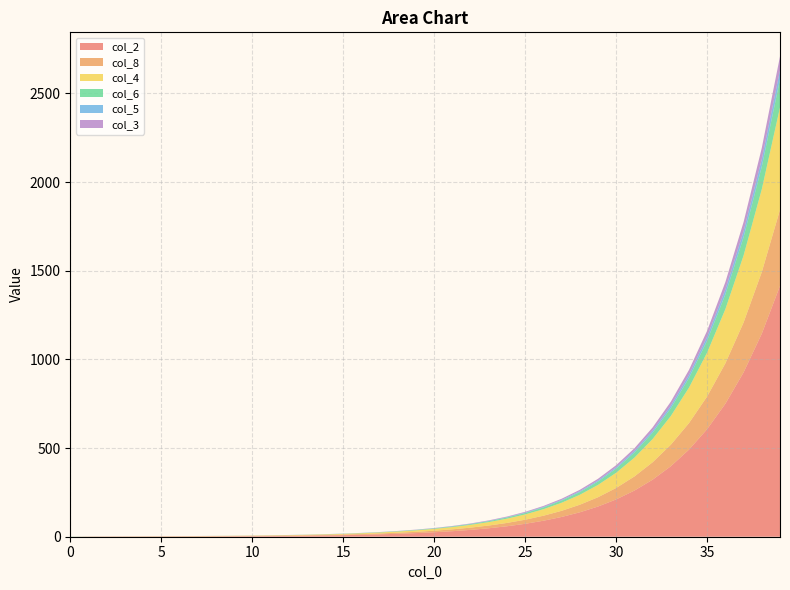

Reading left to right, extract all data points from this chart.

col_2: 0=0.0	1=0.8	2=0.9	3=1.0	4=1.1	5=1.2	6=1.4	7=1.7	8=2.0	9=2.5	10=3.1	11=3.8	12=4.7	13=5.7	14=7.1	15=8.8	16=10.8	17=13.4	18=16.5	19=20.4	20=25.3	21=31.2	22=38.6	23=47.7	24=59.0	25=72.9	26=90.2	27=111.5	28=137.8	29=170.3	30=210.5	31=260.2	32=321.6	33=397.5	34=491.2	35=607.1	36=750.1	37=926.8	38=1145.0	39=1414.3
col_8: 0=0.0	1=0.6	2=0.9	3=1.0	4=1.1	5=1.2	6=1.3	7=1.4	8=1.6	9=1.7	10=1.9	11=2.1	12=2.4	13=2.7	14=3.1	15=3.6	16=4.3	17=5.0	18=6.0	19=7.2	20=8.6	21=10.4	22=12.7	23=15.4	24=18.8	25=23.0	26=28.2	27=34.7	28=42.6	29=52.4	30=64.6	31=79.6	32=98.2	33=121.1	34=149.5	35=184.5	36=227.8	37=281.4	38=347.6	39=429.3
col_4: 0=0.0	1=0.0	2=0.1	3=0.2	4=0.3	5=0.4	6=0.5	7=0.6	8=0.8	9=1.0	10=1.2	11=1.5	12=1.9	13=2.3	14=2.9	15=3.6	16=4.4	17=5.5	18=6.7	19=8.3	20=10.3	21=12.7	22=15.7	23=19.4	24=24.0	25=29.7	26=36.7	27=45.4	28=56.1	29=69.3	30=85.7	31=106.0	32=131.0	33=161.9	34=200.1	35=247.3	36=305.7	37=377.9	38=467.0	39=577.1
col_6: 0=1.0	1=0.4	2=0.2	3=0.2	4=0.2	5=0.2	6=0.2	7=0.2	8=0.2	9=0.3	10=0.3	11=0.4	12=0.5	13=0.6	14=0.8	15=1.0	16=1.2	17=1.5	18=1.9	19=2.3	20=2.8	21=3.5	22=4.3	23=5.3	24=6.6	25=8.1	26=10.1	27=12.4	28=15.4	29=19.0	30=23.5	31=29.1	32=35.9	33=44.4	34=54.9	35=67.8	36=83.8	37=103.5	38=128.0	39=158.1
col_5: 0=0.0	1=0.0	2=0.0	3=0.0	4=0.0	5=0.0	6=0.0	7=0.1	8=0.1	9=0.1	10=0.1	11=0.1	12=0.2	13=0.2	14=0.3	15=0.3	16=0.4	17=0.5	18=0.6	19=0.7	20=0.9	21=1.1	22=1.4	23=1.7	24=2.1	25=2.6	26=3.3	27=4.0	28=5.0	29=6.2	30=7.6	31=9.4	32=11.6	33=14.4	34=17.8	35=22.0	36=27.2	37=33.6	38=41.5	39=51.3
col_3: 0=0.0	1=0.0	2=0.1	3=0.1	4=0.1	5=0.1	6=0.1	7=0.1	8=0.1	9=0.1	10=0.2	11=0.2	12=0.3	13=0.3	14=0.4	15=0.5	16=0.6	17=0.7	18=0.9	19=1.1	20=1.4	21=1.7	22=2.1	23=2.6	24=3.3	25=4.0	26=5.0	27=6.2	28=7.7	29=9.5	30=11.7	31=14.4	32=17.9	33=22.1	34=27.3	35=33.7	36=41.7	37=51.5	38=63.6	39=78.6